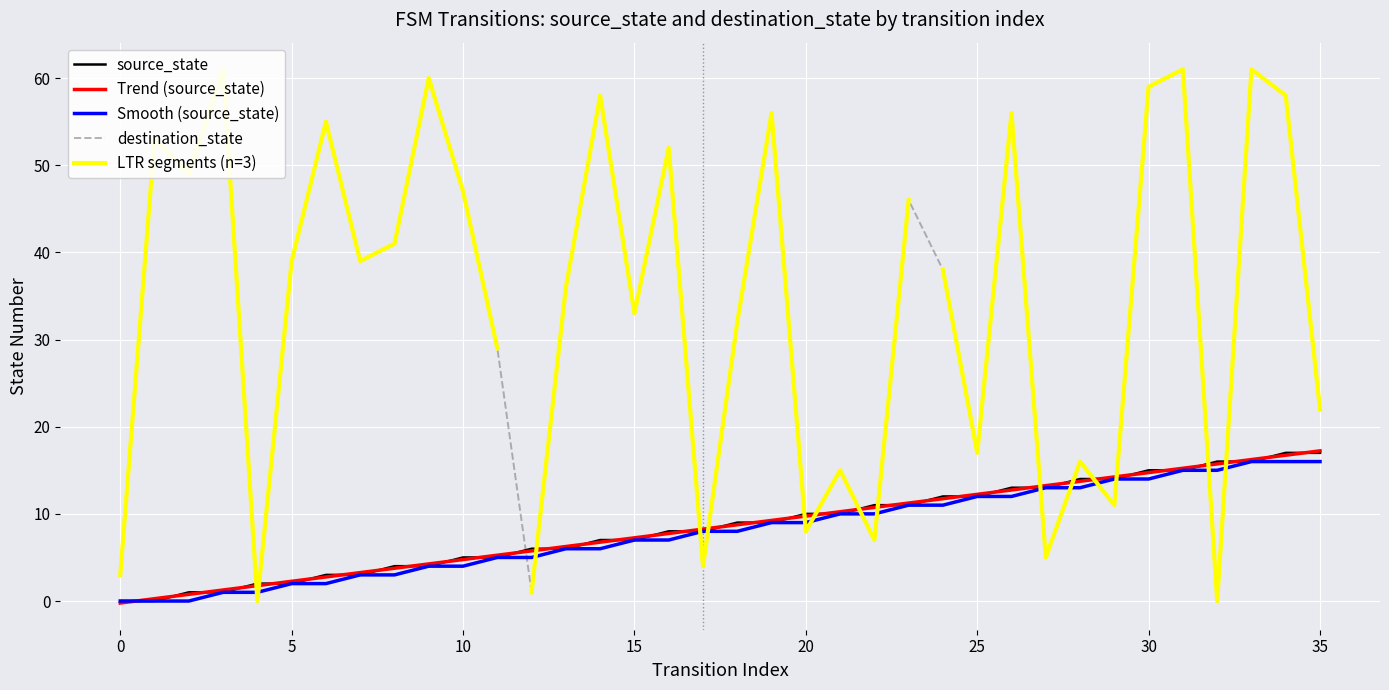

Which series has the largest total across all categories?

destination_state